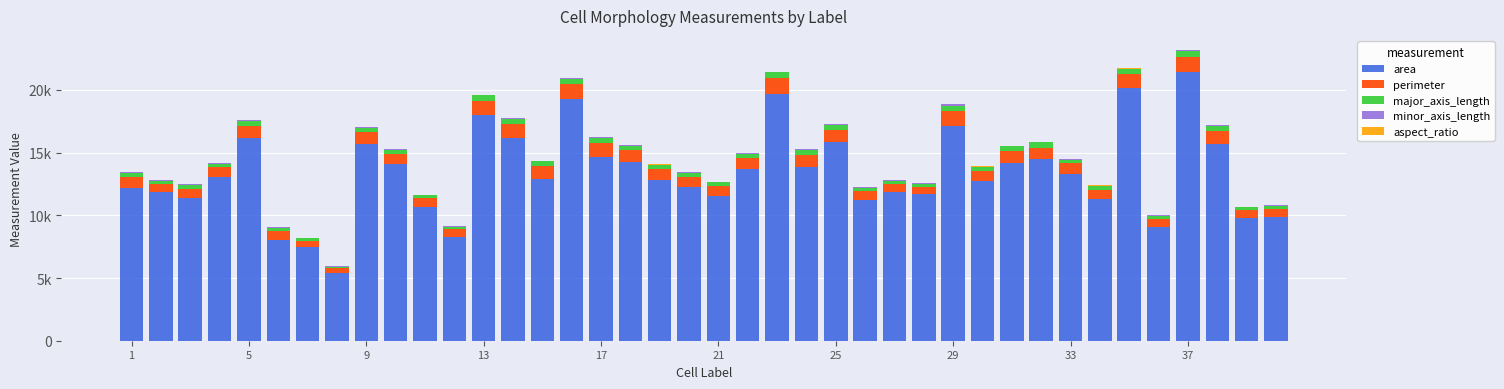

Are the bars horizontal?

No